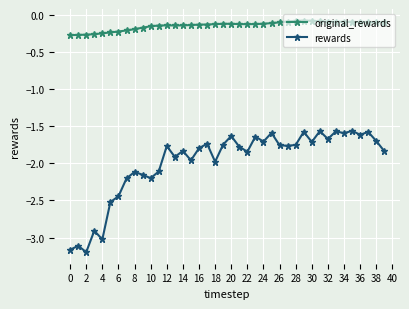

Which series has the largest total across all categories?

original_rewards